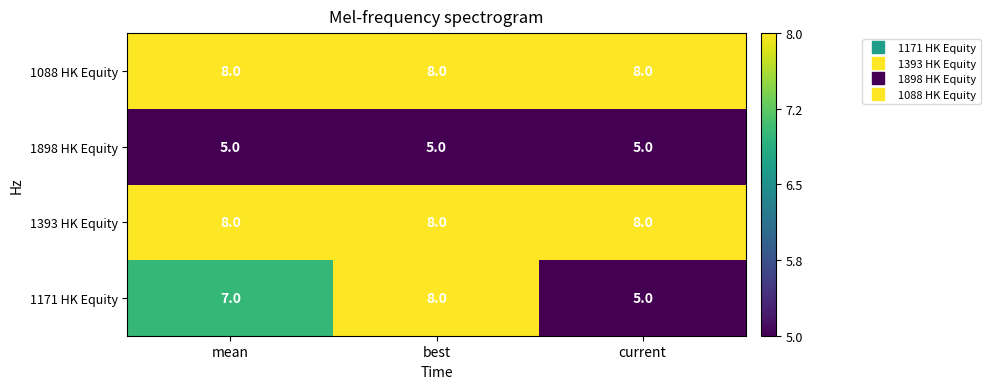

List the labels in order of 1171 HK Equity value, largest first.

best, mean, current